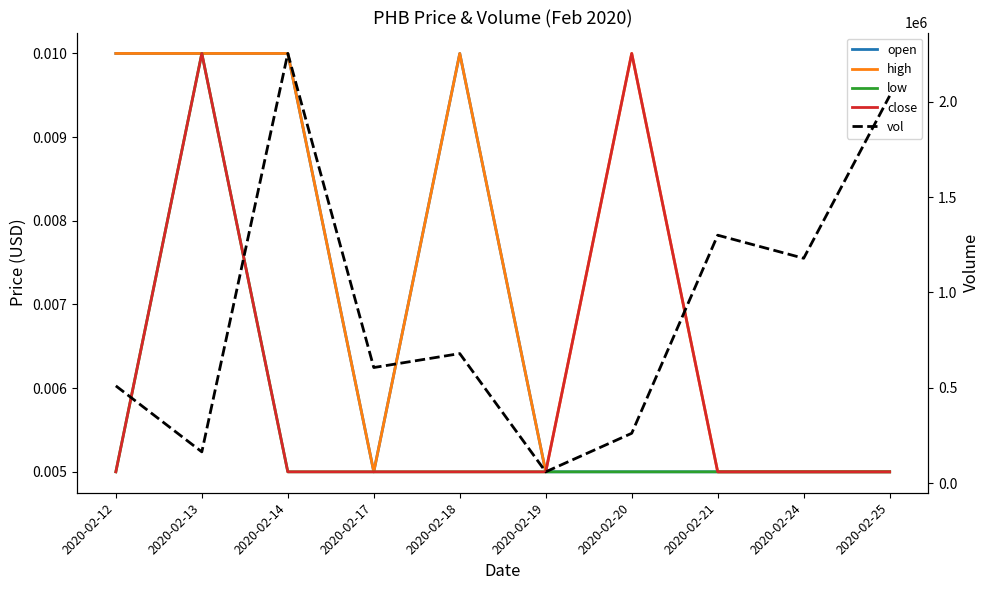

The value of vol at 2020-02-24 is 1679997.7. True or false?

False